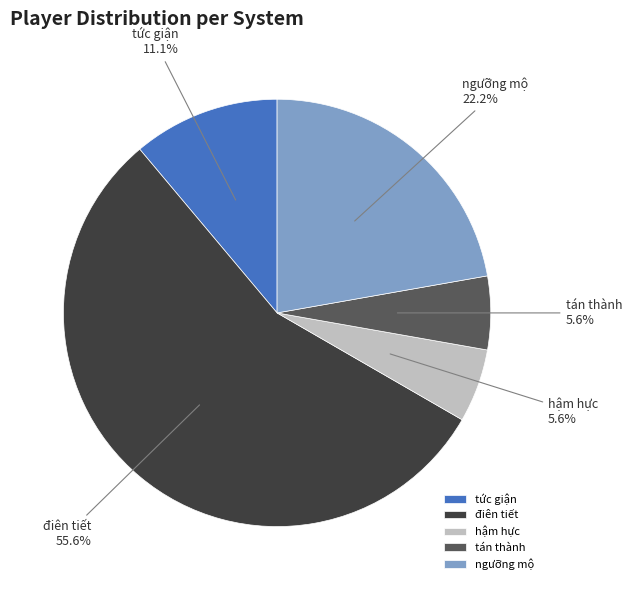

Count the number of slices in the pie.

5